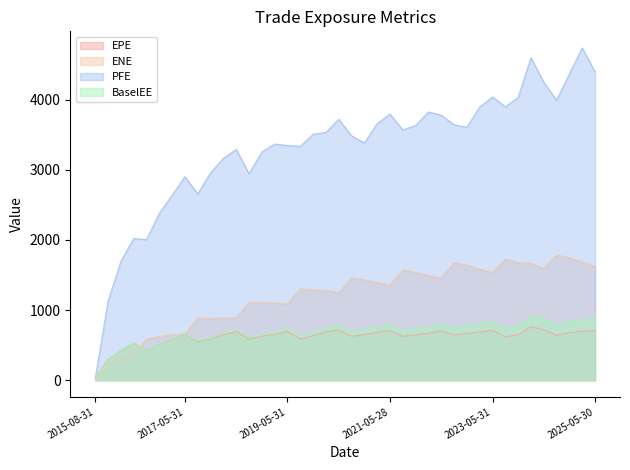

True or false: EPE and BaselEE cross at least once.

False